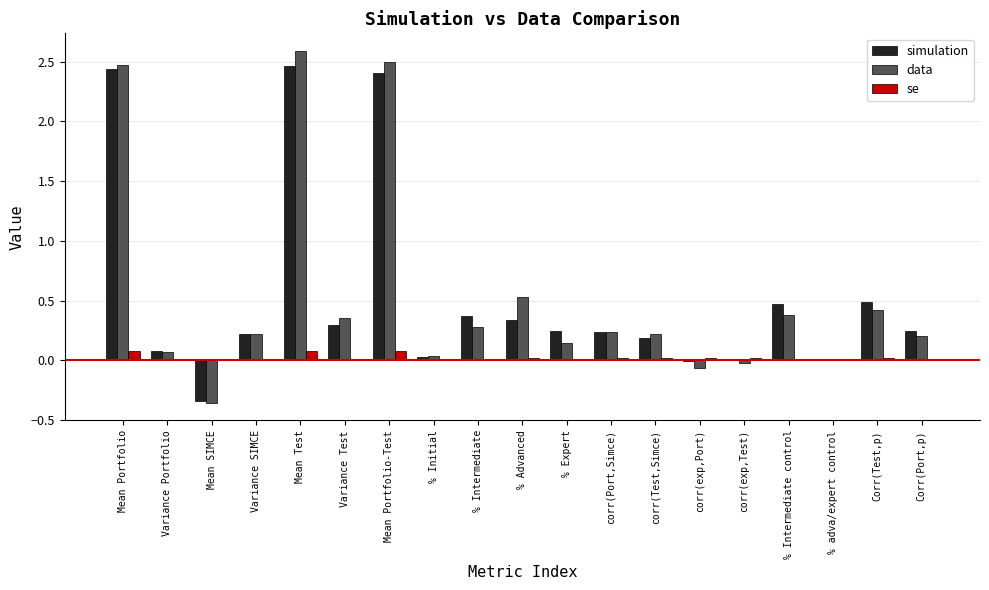

Is it true that data equals 0.4 at Variance Test?

True